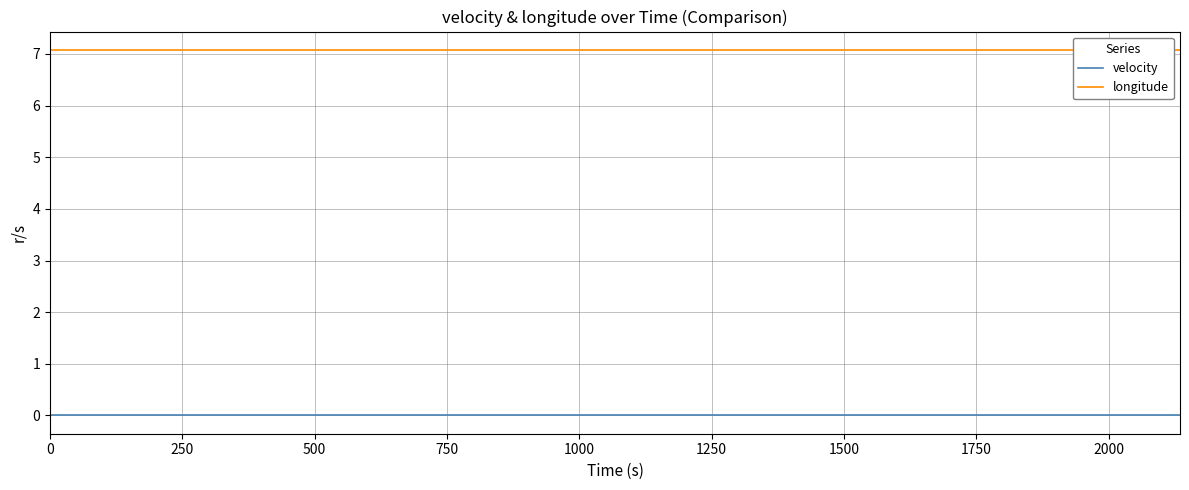

True or false: longitude and velocity intersect in this chart.

False